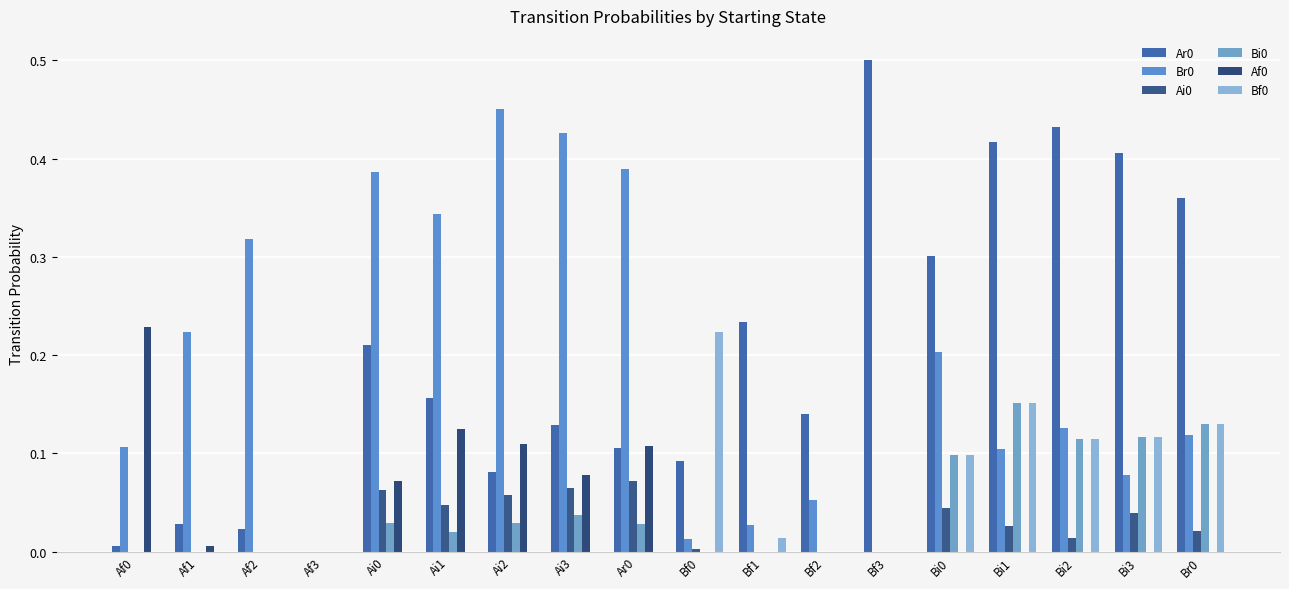

Count the number of categories in the chart.

18